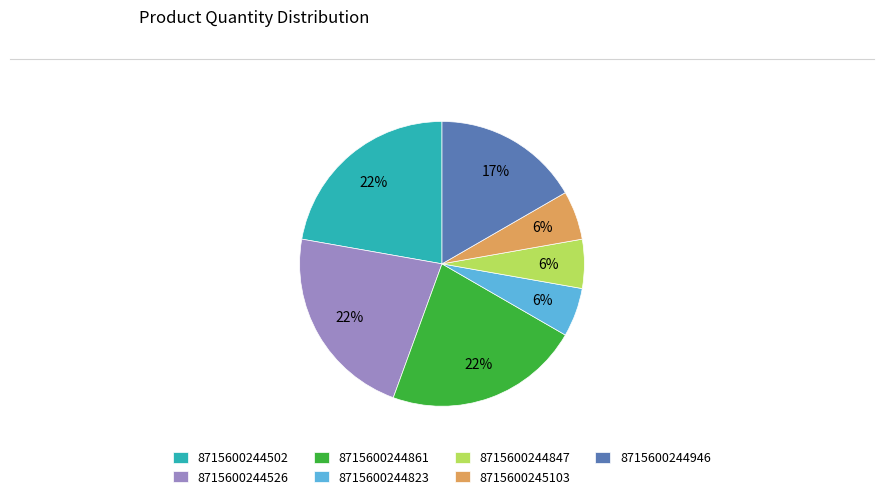

True or false: 8715600244526 accounts for 14% of the total.

False